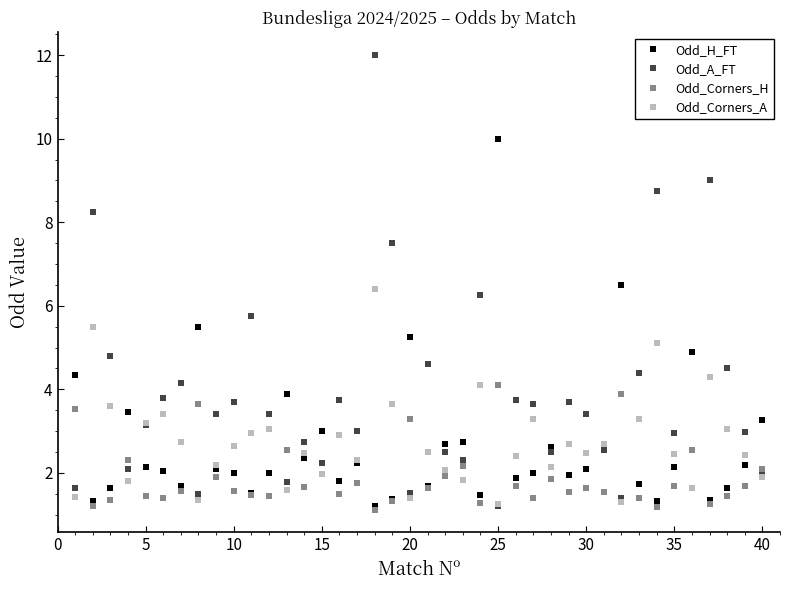

Which series has the largest total across all categories?

Odd_A_FT